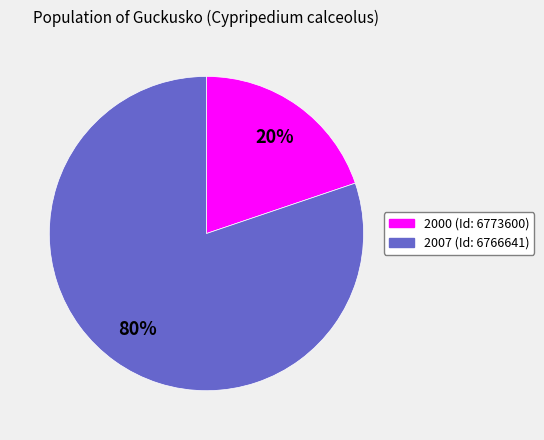

Which has a higher value, 2007 (Id: 6766641) or 2000 (Id: 6773600)?

2007 (Id: 6766641)